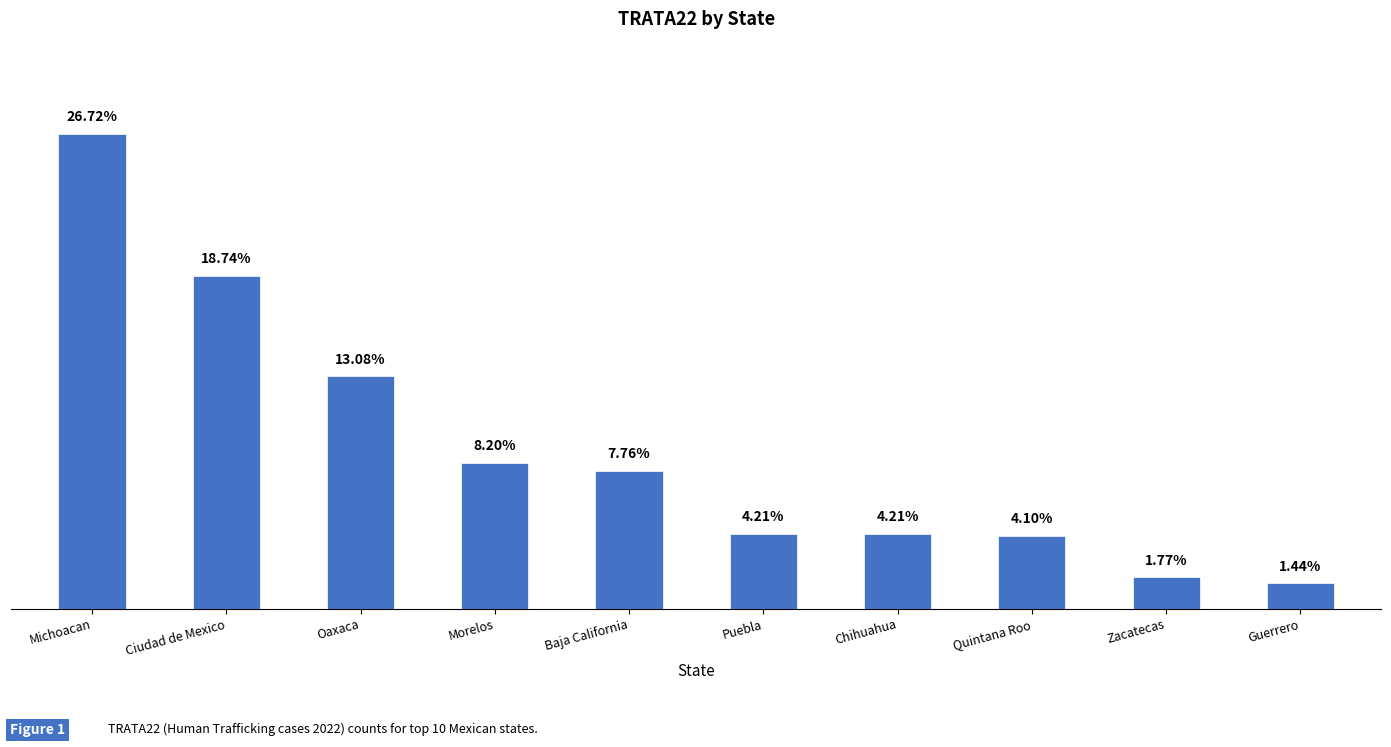

Where is the data nearest to the value 127?

Oaxaca